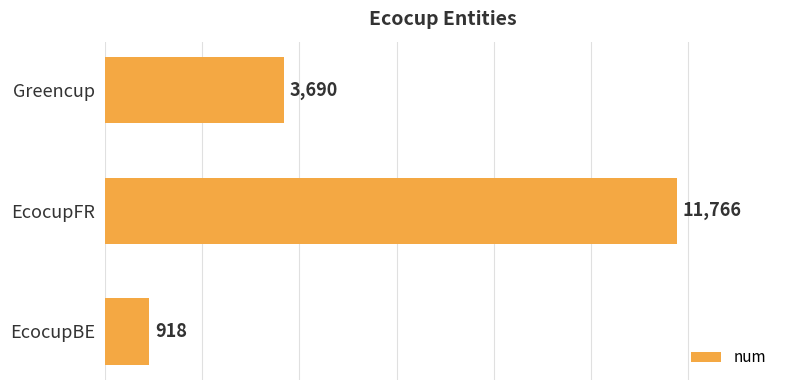

Rank the categories by value from highest to lowest.

EcocupFR, Greencup, EcocupBE